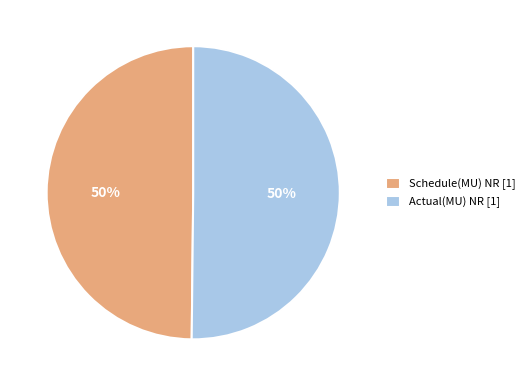

Is the sum of Actual(MU) NR [1] and Schedule(MU) NR [1] greater than half?

Yes